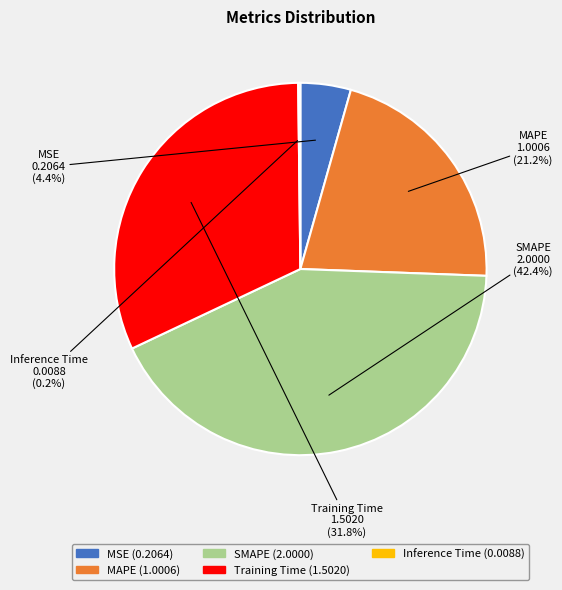

To the nearest percent, what is the average slice percentage?

20%